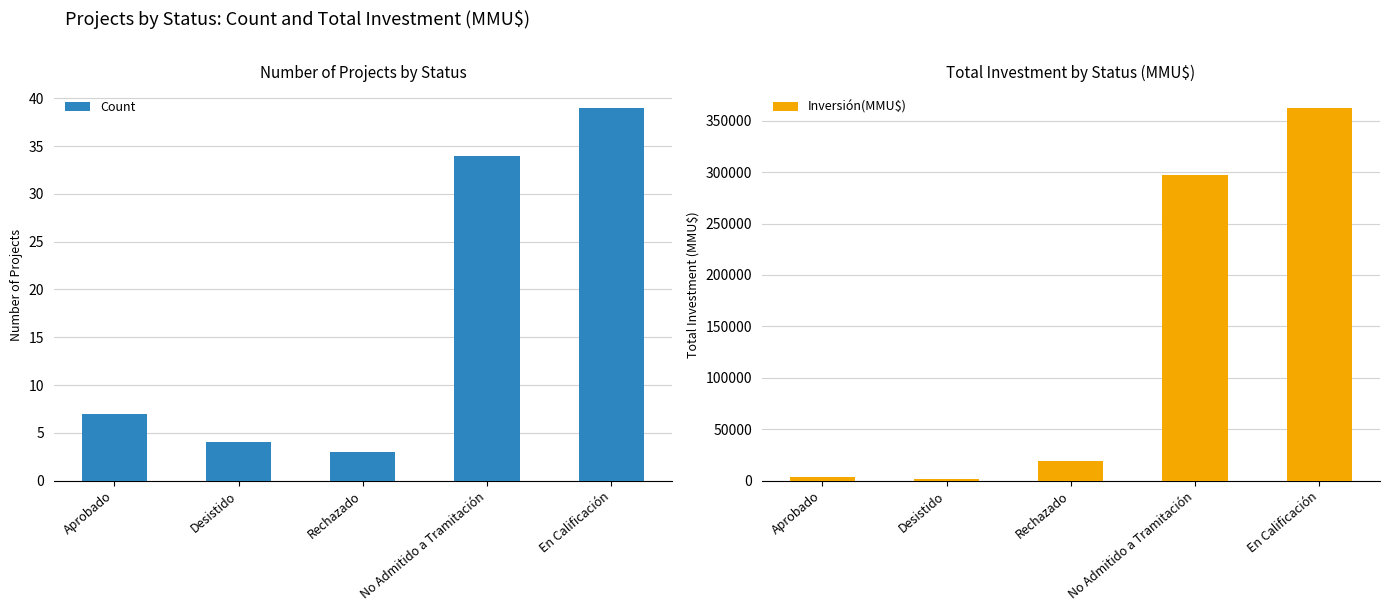

At which label does Count first exceed 7?

No Admitido a Tramitación